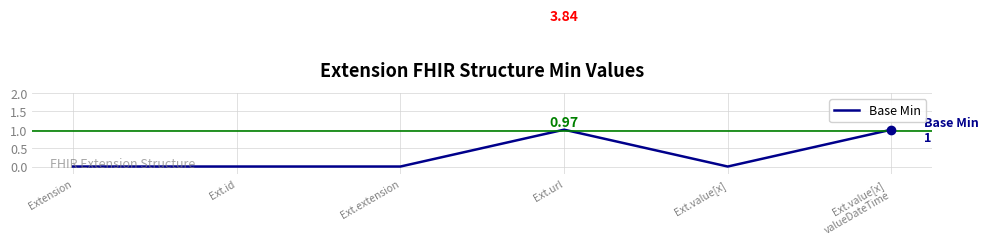

The chart shows a value of 1 at Ext.url. True or false?

True